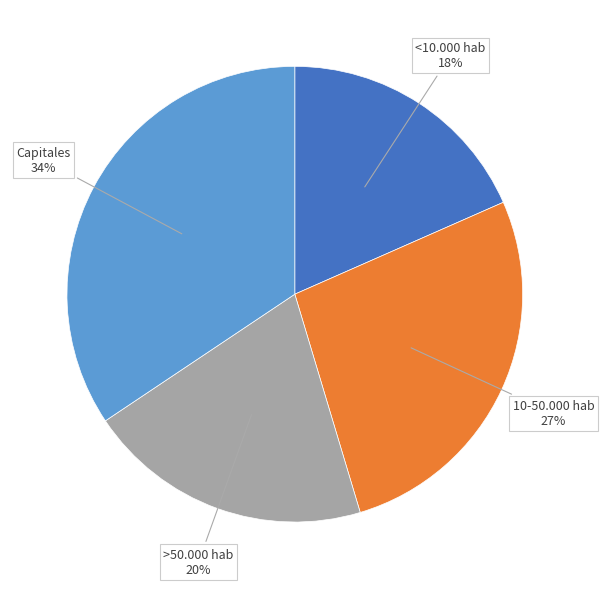

Which slice is the smallest?

<10.000 hab